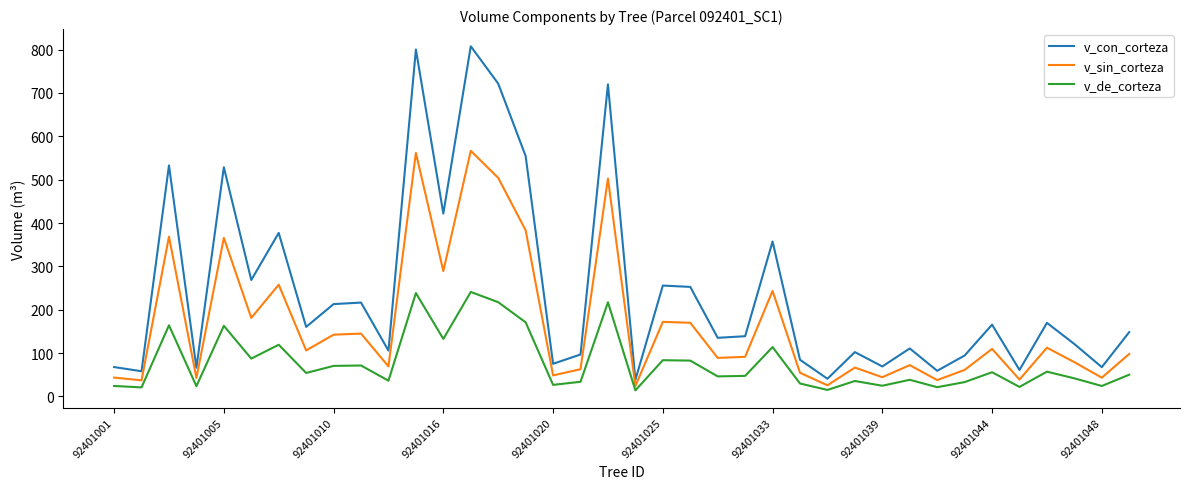

Which series has the largest range (max minus min)?

v_con_corteza